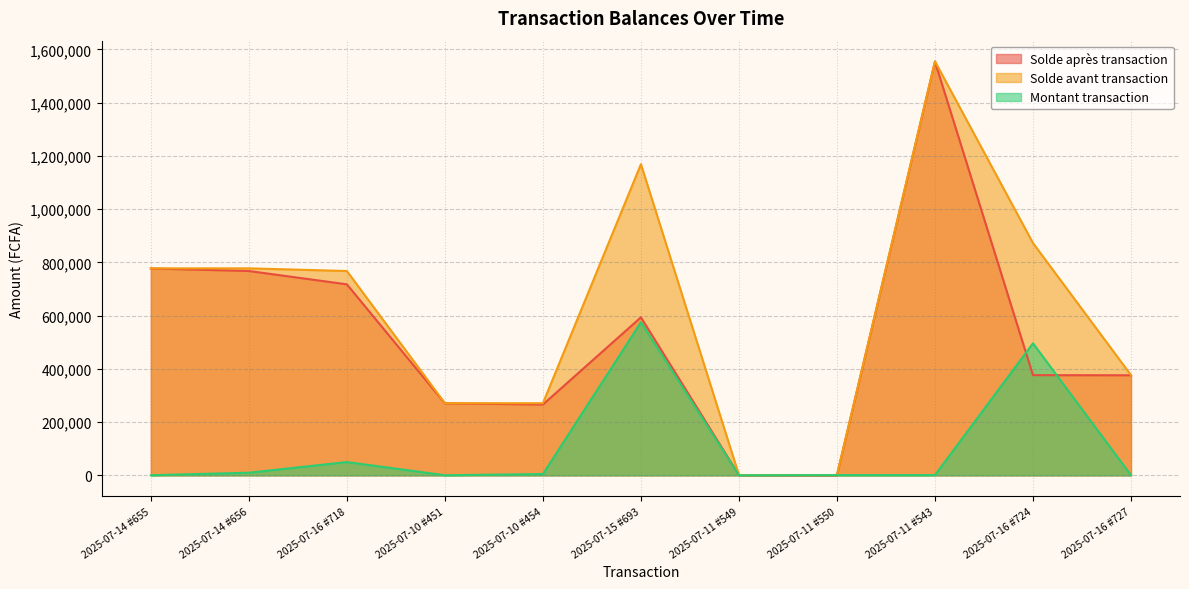

What is the sum of the Solde avant transaction values at 2025-07-10 #451 and 2025-07-15 #693?

1439550